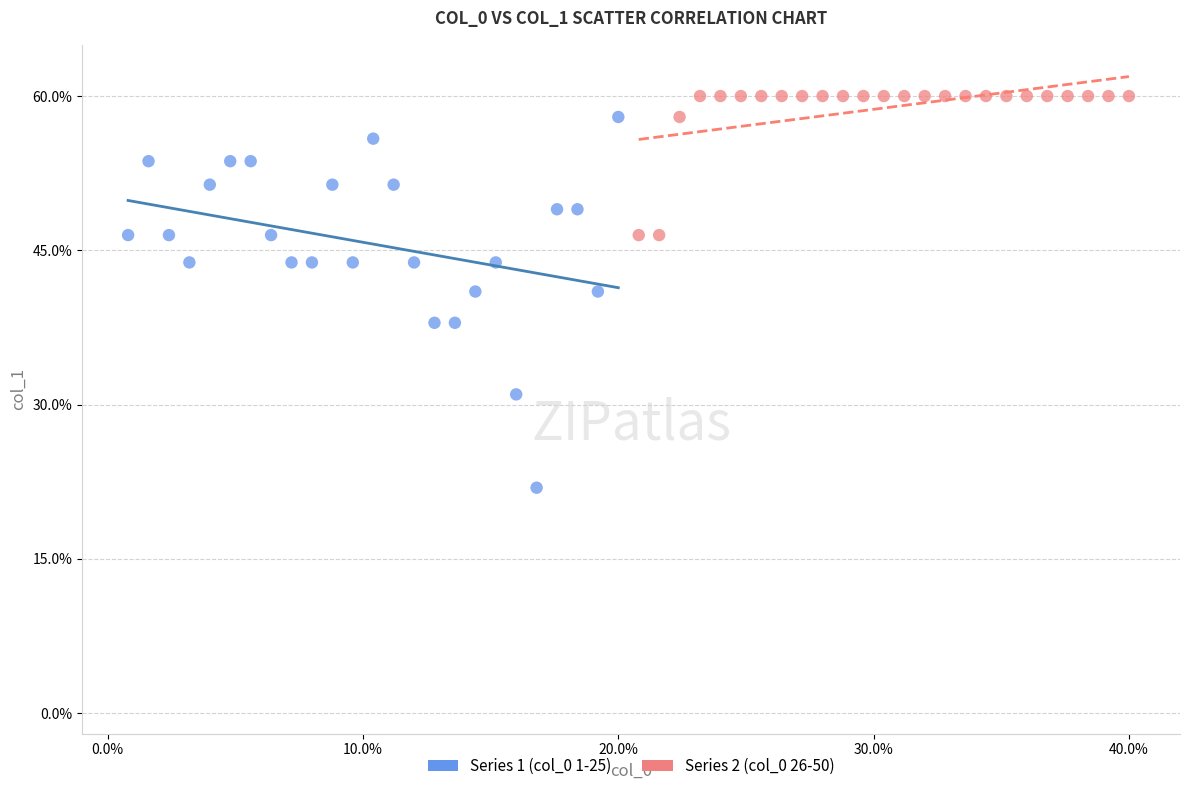

Which series reaches the minimum Y coordinate?

Series 1 (col_0 1-25)